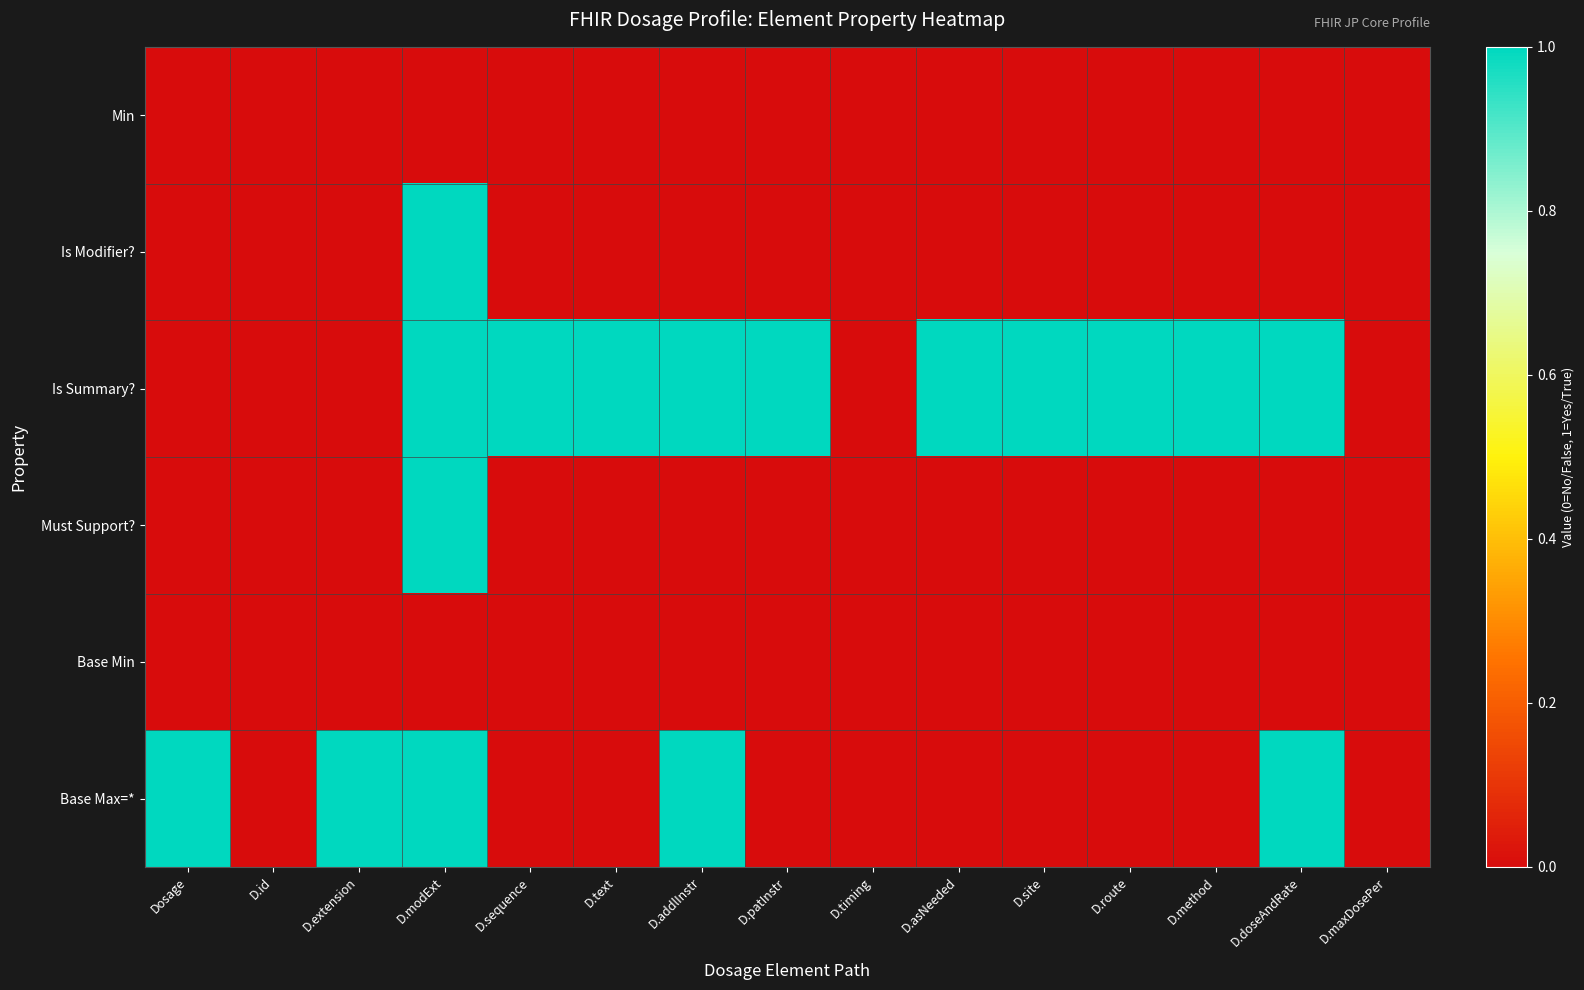

Reading left to right, list all the values displayed in this chart.

Min: Dosage=0	D.id=0	D.extension=0	D.modExt=0	D.sequence=0	D.text=0	D.addlInstr=0	D.patInstr=0	D.timing=0	D.asNeeded=0	D.site=0	D.route=0	D.method=0	D.doseAndRate=0	D.maxDosePer=0
Is Modifier?: Dosage=0	D.id=0	D.extension=0	D.modExt=1	D.sequence=0	D.text=0	D.addlInstr=0	D.patInstr=0	D.timing=0	D.asNeeded=0	D.site=0	D.route=0	D.method=0	D.doseAndRate=0	D.maxDosePer=0
Is Summary?: Dosage=0	D.id=0	D.extension=0	D.modExt=1	D.sequence=1	D.text=1	D.addlInstr=1	D.patInstr=1	D.timing=0	D.asNeeded=1	D.site=1	D.route=1	D.method=1	D.doseAndRate=1	D.maxDosePer=0
Must Support?: Dosage=0	D.id=0	D.extension=0	D.modExt=1	D.sequence=0	D.text=0	D.addlInstr=0	D.patInstr=0	D.timing=0	D.asNeeded=0	D.site=0	D.route=0	D.method=0	D.doseAndRate=0	D.maxDosePer=0
Base Min: Dosage=0	D.id=0	D.extension=0	D.modExt=0	D.sequence=0	D.text=0	D.addlInstr=0	D.patInstr=0	D.timing=0	D.asNeeded=0	D.site=0	D.route=0	D.method=0	D.doseAndRate=0	D.maxDosePer=0
Base Max=*: Dosage=1	D.id=0	D.extension=1	D.modExt=1	D.sequence=0	D.text=0	D.addlInstr=1	D.patInstr=0	D.timing=0	D.asNeeded=0	D.site=0	D.route=0	D.method=0	D.doseAndRate=1	D.maxDosePer=0